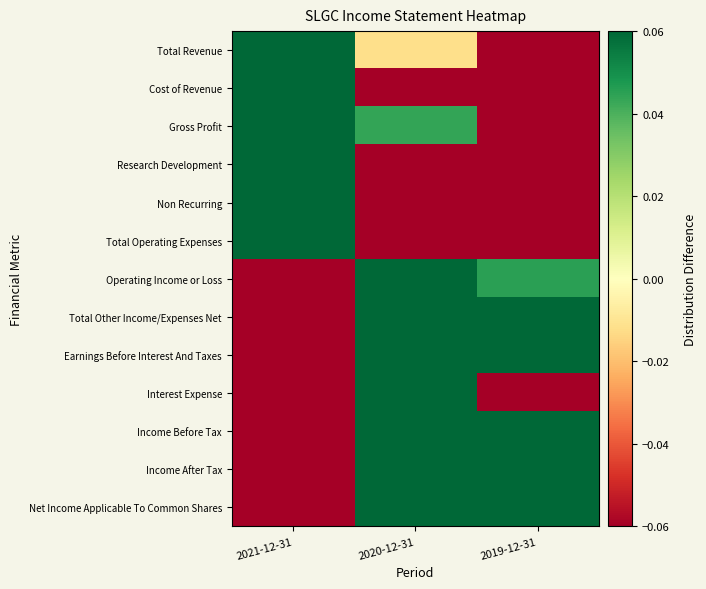

Reading right to left, what are all the values shown in this chart?

Total Revenue: 2019-12-31=-0.4	2020-12-31=-0.0	2021-12-31=0.4
Cost of Revenue: 2019-12-31=-0.3	2020-12-31=-0.1	2021-12-31=0.4
Gross Profit: 2019-12-31=-0.6	2020-12-31=0.0	2021-12-31=0.5
Research Development: 2019-12-31=-0.1	2020-12-31=-0.1	2021-12-31=0.2
Non Recurring: 2019-12-31=-0.3	2020-12-31=-0.9	2021-12-31=1.2
Total Operating Expenses: 2019-12-31=-0.2	2020-12-31=-0.2	2021-12-31=0.4
Operating Income or Loss: 2019-12-31=0.0	2020-12-31=0.4	2021-12-31=-0.4
Total Other Income/Expenses Net: 2019-12-31=1.7	2020-12-31=1.1	2021-12-31=-2.7
Earnings Before Interest And Taxes: 2019-12-31=0.1	2020-12-31=0.4	2021-12-31=-0.5
Interest Expense: 2019-12-31=-0.3	2020-12-31=1.1	2021-12-31=-0.9
Income Before Tax: 2019-12-31=0.1	2020-12-31=0.2	2021-12-31=-0.3
Income After Tax: 2019-12-31=0.1	2020-12-31=0.2	2021-12-31=-0.3
Net Income Applicable To Common Shares: 2019-12-31=0.1	2020-12-31=0.2	2021-12-31=-0.3